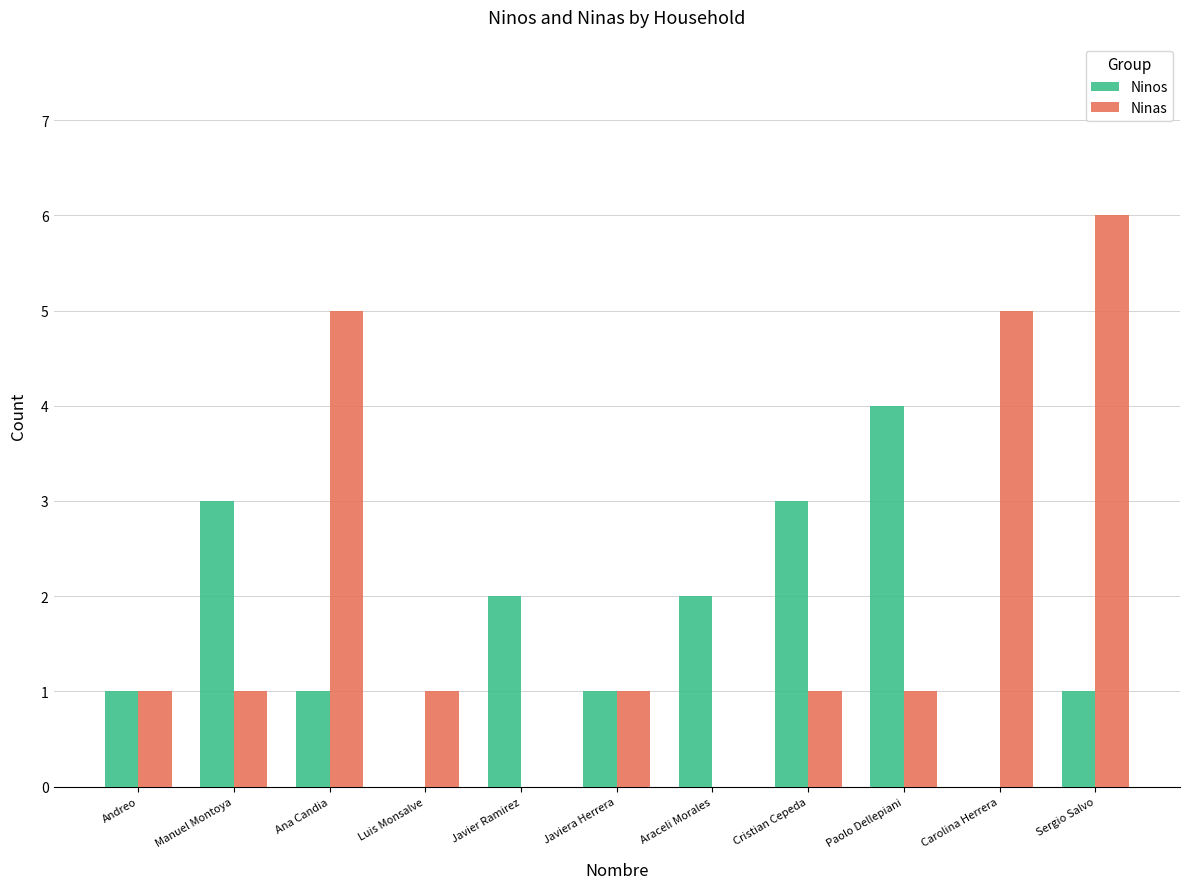

Reading right to left, transcribe all the data shown in this chart.

Ninos: 1	0	4	3	2	1	2	0	1	3	1
Ninas: 6	5	1	1	0	1	0	1	5	1	1